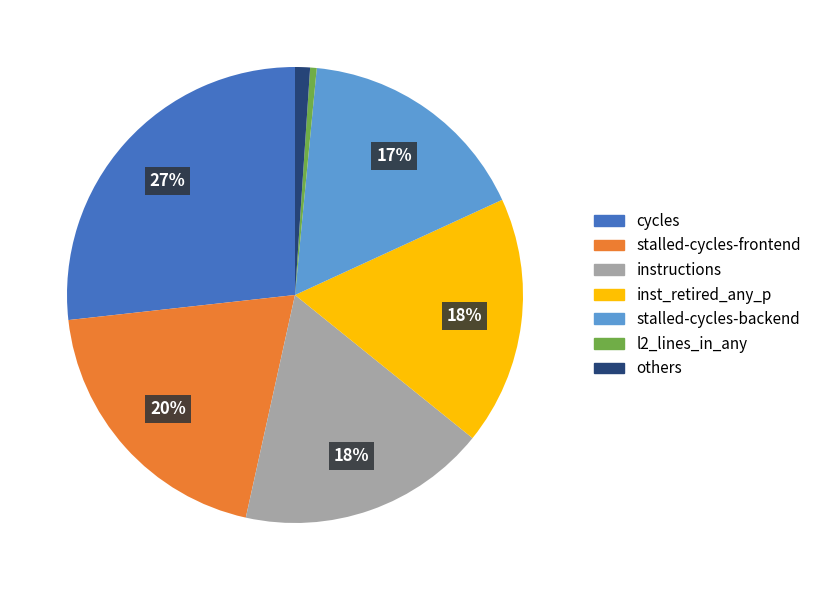

Between others and inst_retired_any_p, which is larger?

inst_retired_any_p